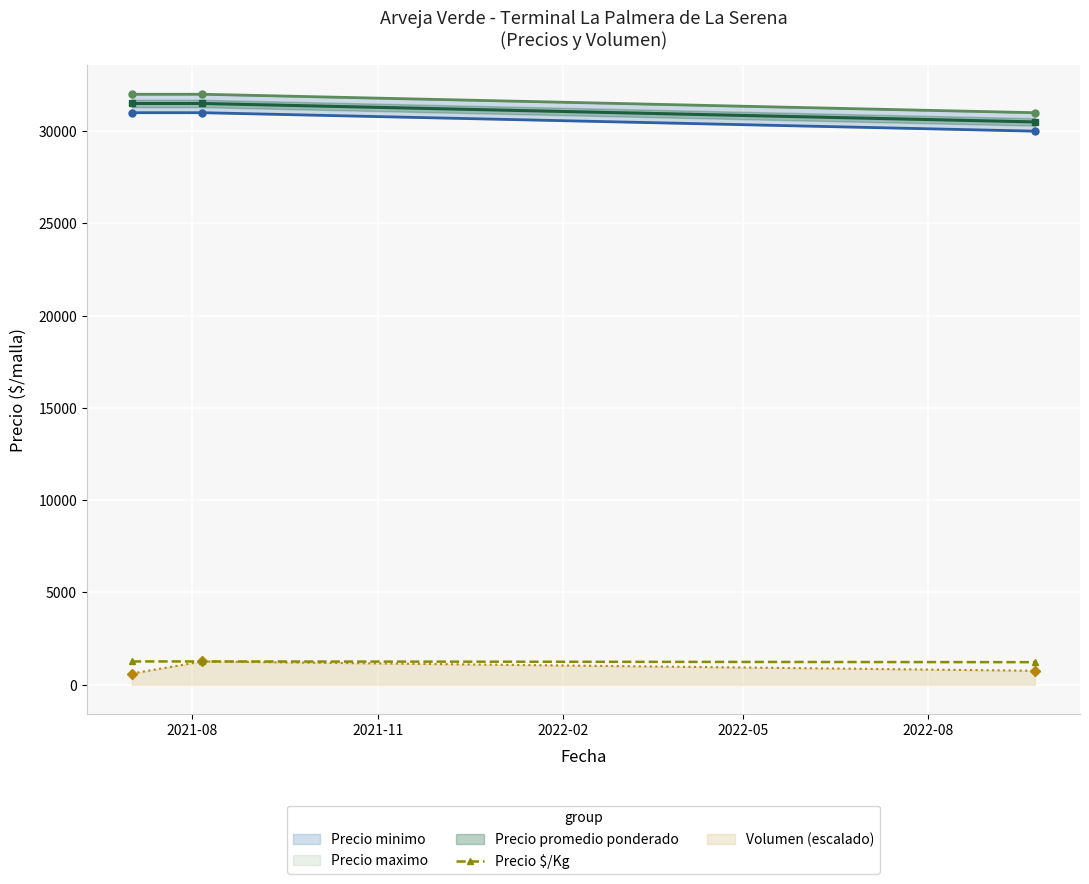

What is the value of the Precio $/Kg point at the 1st from the left?

1260.0